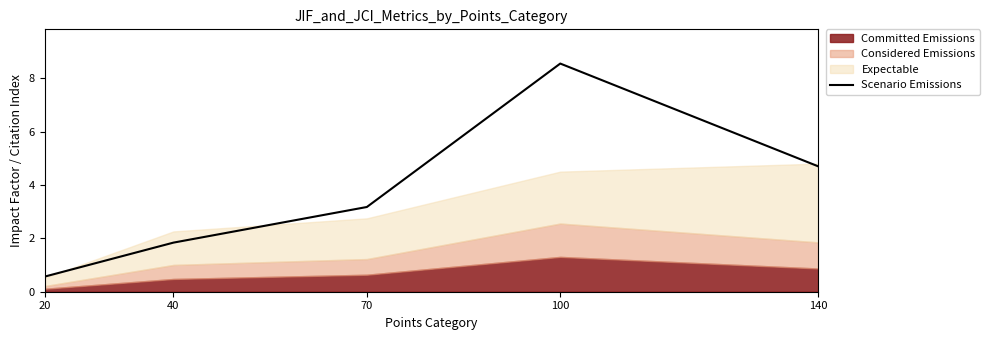

The value at 100 is 13.6. True or false?

False